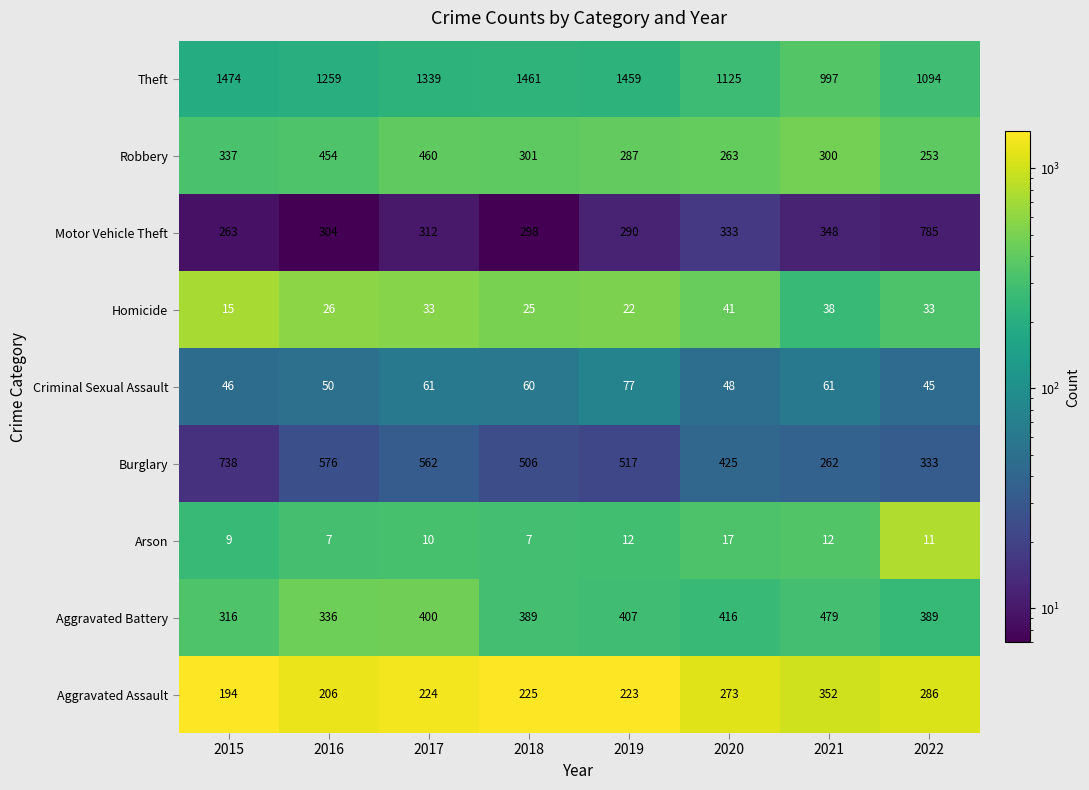

What is the sum of the Homicide values at 2019 and 2021?

60